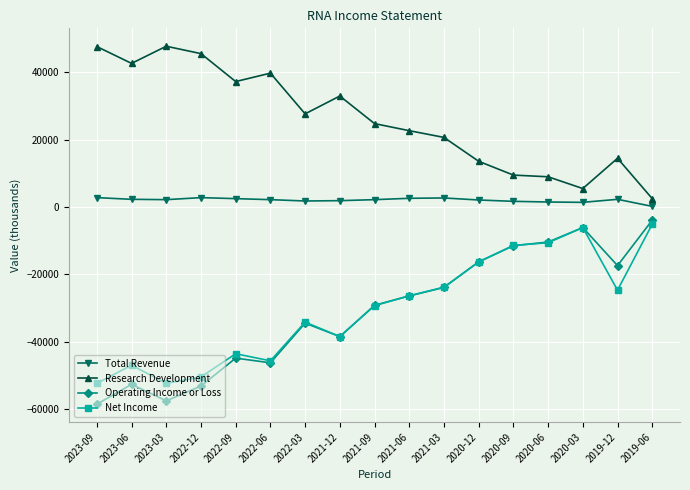

How many categories are shown in the chart?

17